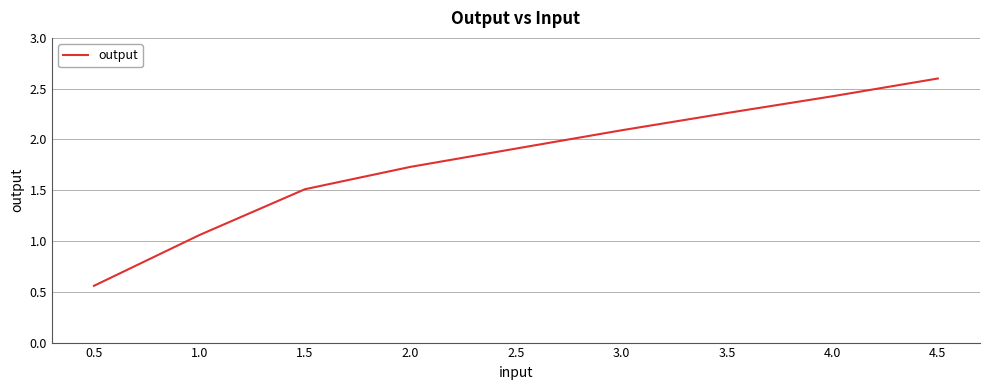

What is the change in value from 2.5 to 4.0?

+0.5